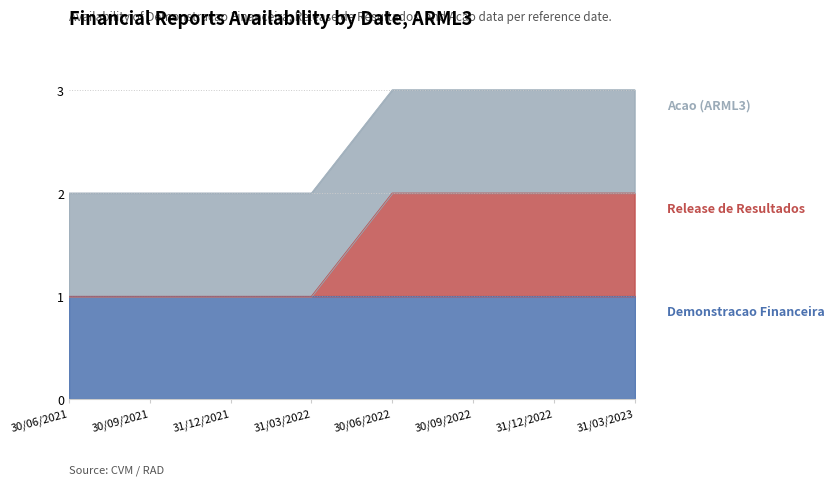

True or false: Acao (ARML3) has more than 0 interior local peaks.

False